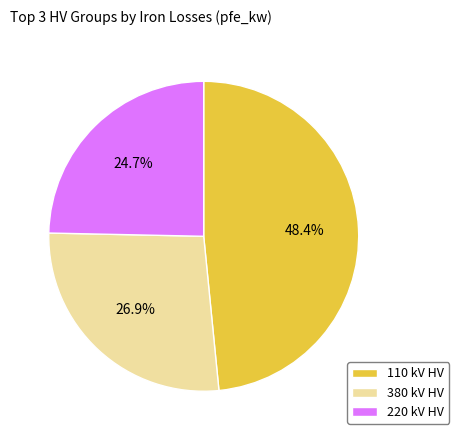

What percentage do 220 kV HV and 380 kV HV together represent?

51.6%